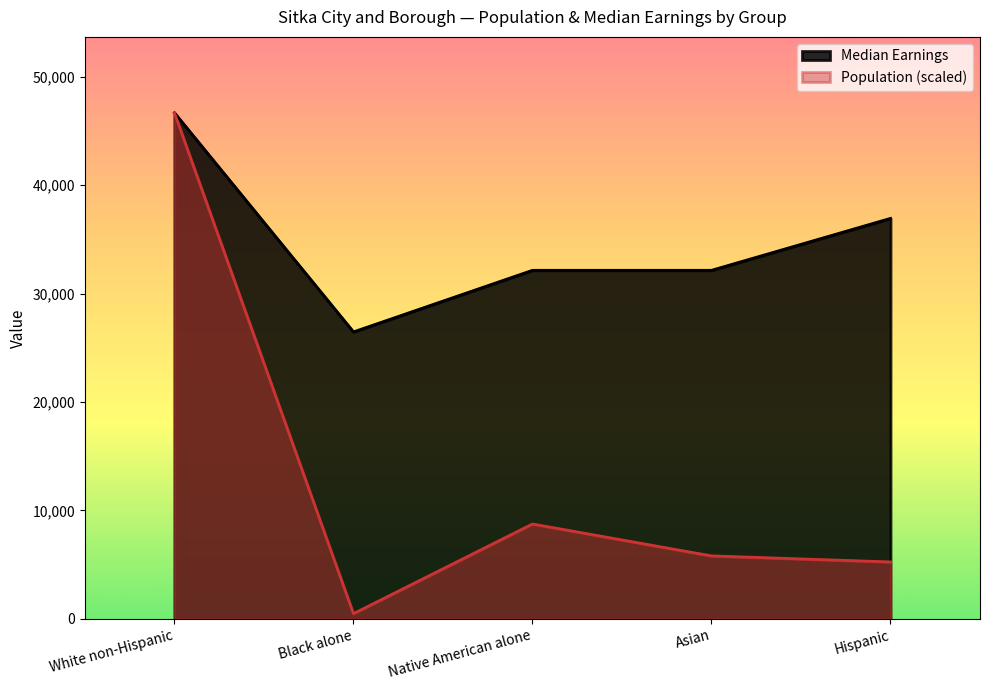

Reading left to right, transcribe all the data shown in this chart.

Median Earnings: White non-Hispanic=46686.0	Black alone=26471.0	Native American alone=32153.0	Asian=32153.0	Hispanic=36944.0
Population: White non-Hispanic=46686.0	Black alone=478.7	Native American alone=8750.3	Asian=5806.9	Hispanic=5248.4